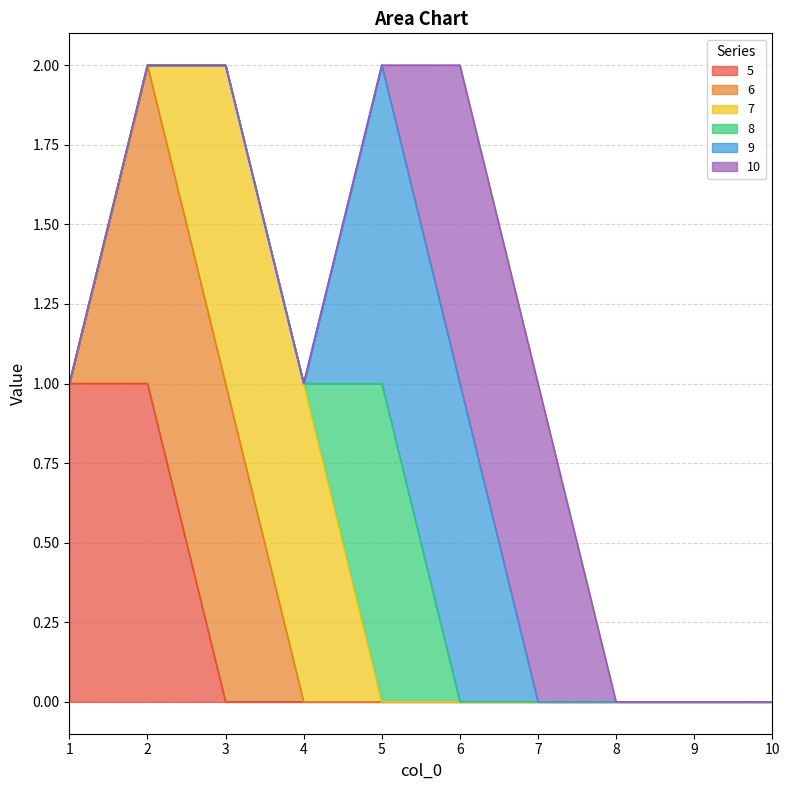

Reading left to right, transcribe all the data shown in this chart.

5: 1	1	0	0	0	0	0	0	0	0
6: 0	1	1	0	0	0	0	0	0	0
7: 0	0	1	1	0	0	0	0	0	0
8: 0	0	0	0	1	0	0	0	0	0
9: 0	0	0	0	1	1	0	0	0	0
10: 0	0	0	0	0	1	1	0	0	0